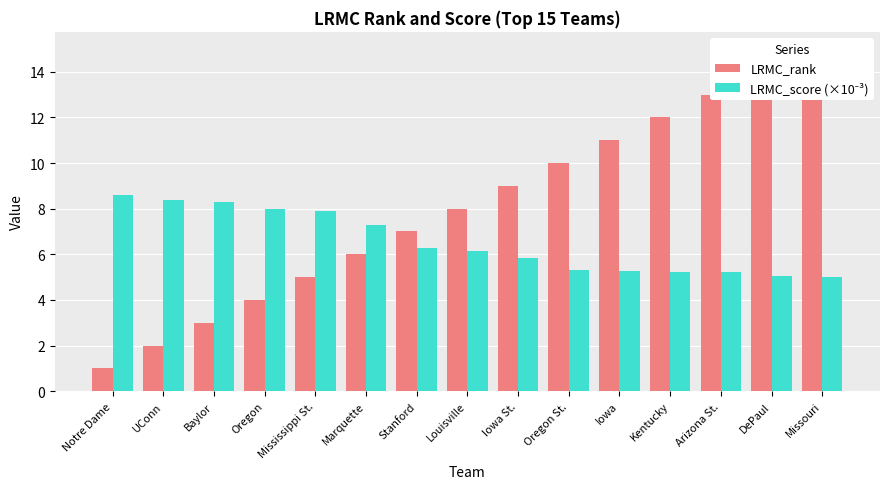

What is the approximate value of LRMC_rank at Baylor?

3.0